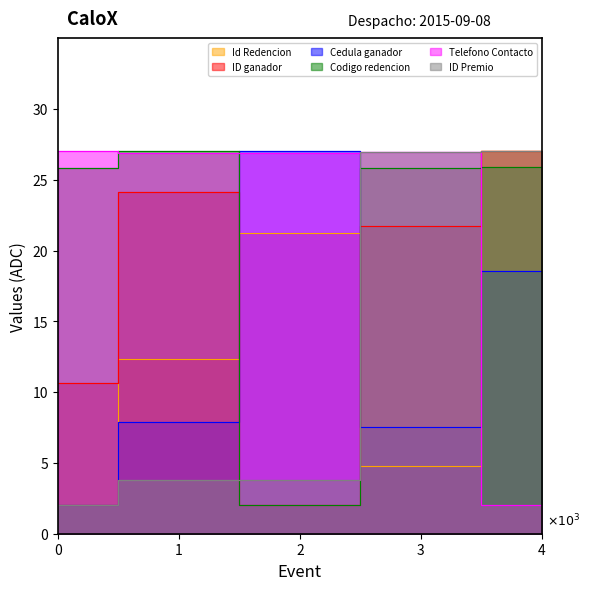

The value of Id Redencion at 3 is 2848.2. True or false?

False